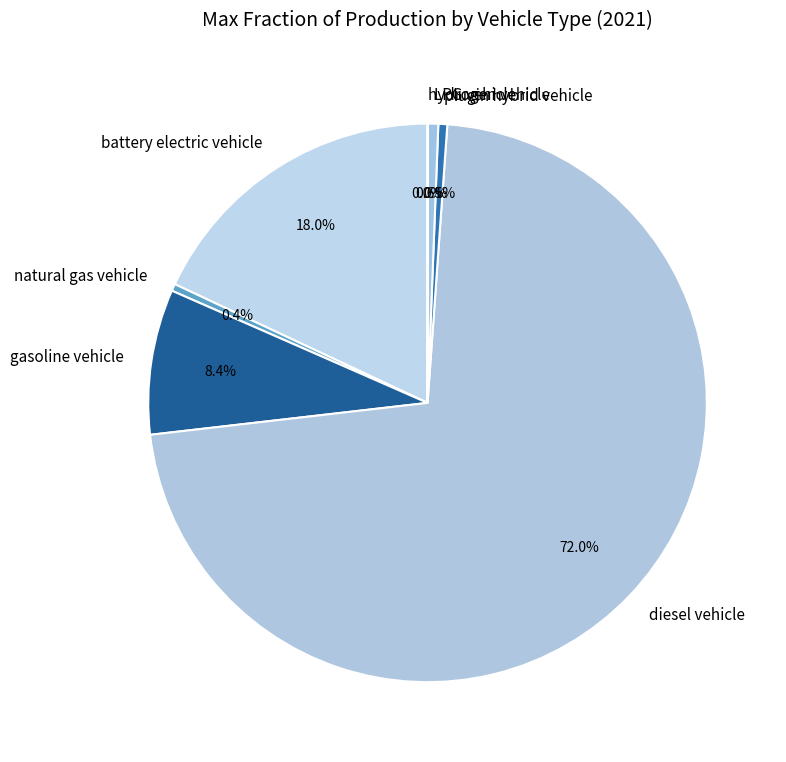

What is the majority slice?

diesel vehicle